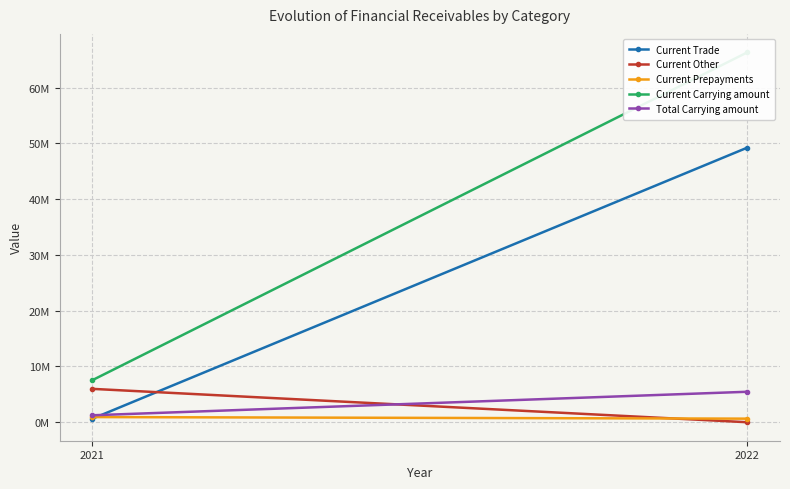

What is the sum of all Current Carrying amount values?

73858192